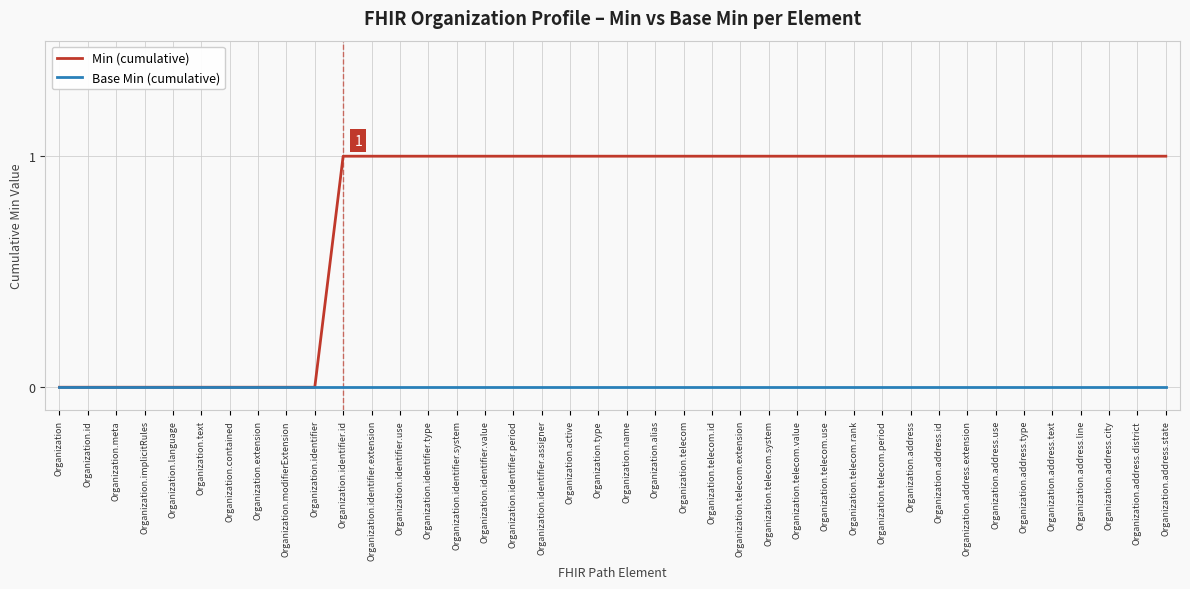

What is the difference between the highest and lowest values at Organization.telecom.use?

1